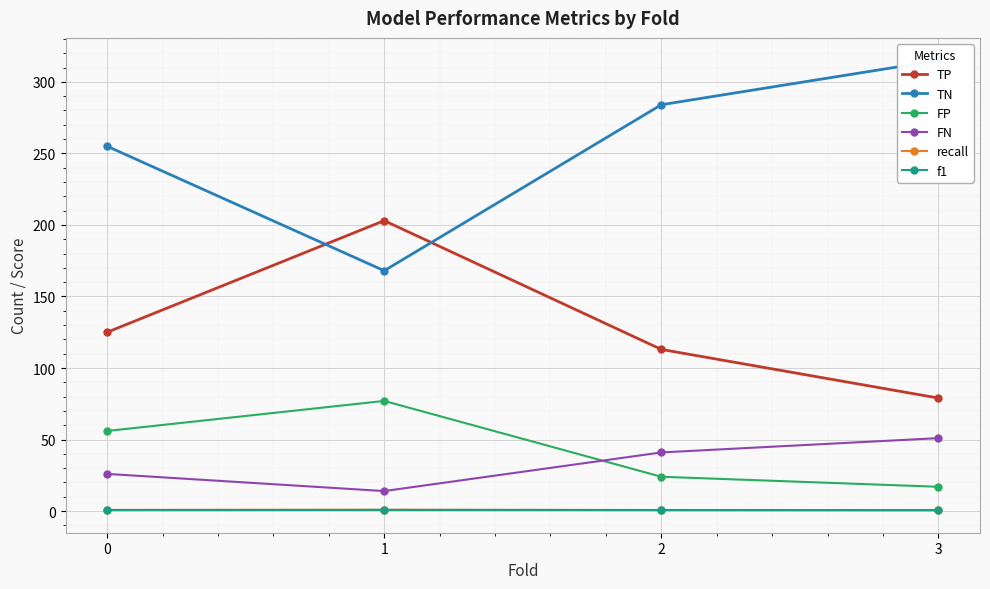

What is the maximum value shown in the chart?

315.0